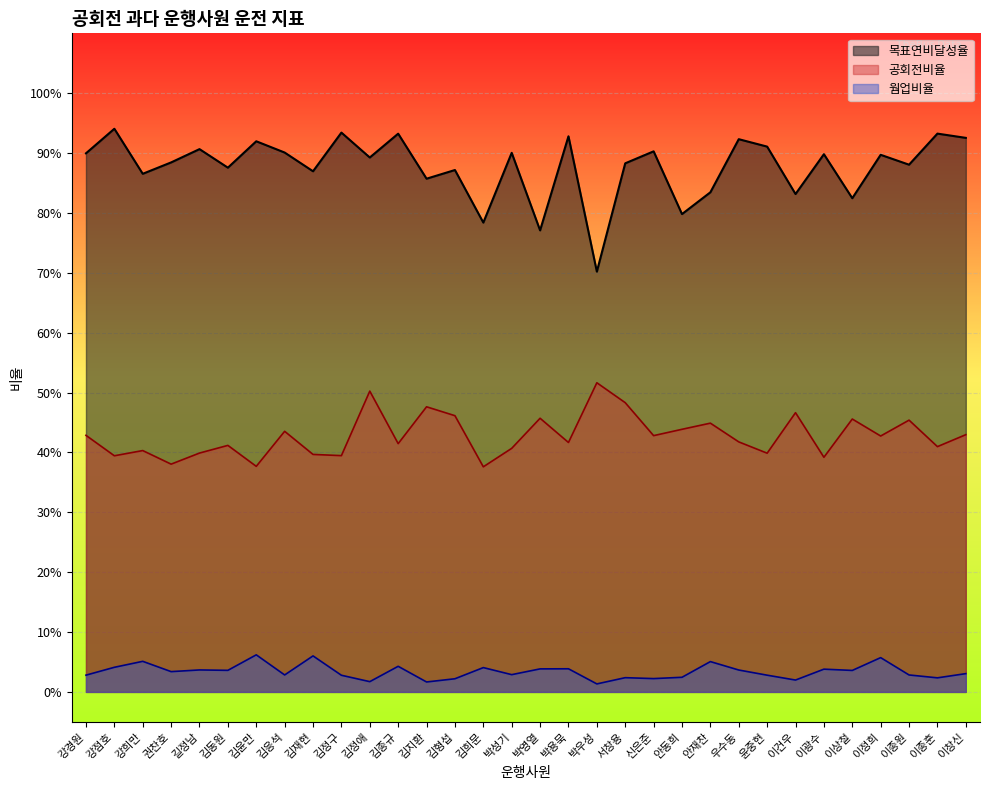

What is the difference between the second highest and second lowest values in the 목표연비달성율 series?

0.2